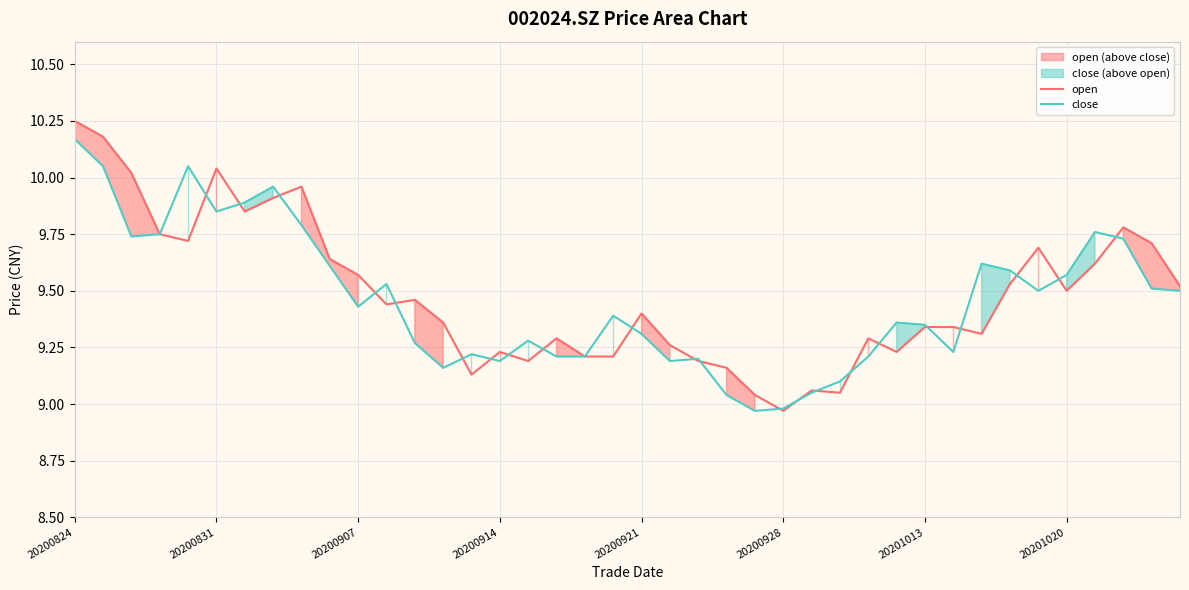

True or false: close has a value of 4.4 at 20200831.

False